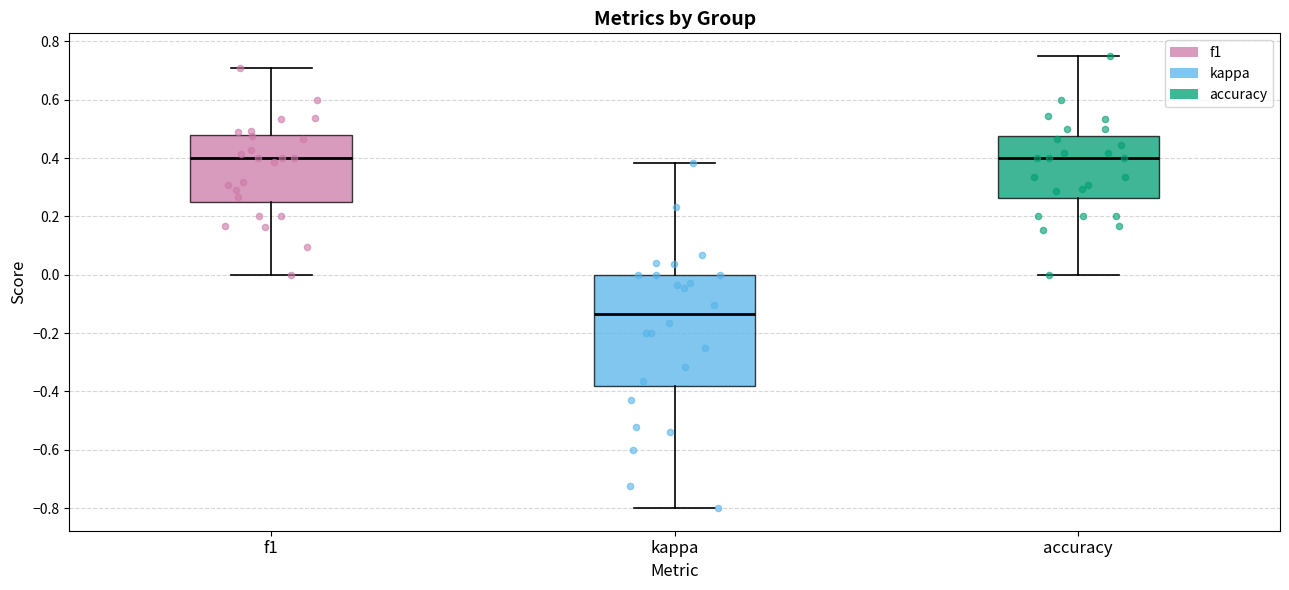

Reading left to right, read every box against the y-axis: the position of its median line, the range the box covers, and the ends of its whiskers. The values are not printed on the chart, so give them approximately, as read against the axis.

f1: median 0.40, box 0.26 to 0.48, whiskers 0.00 to 0.70
kappa: median -0.14, box -0.38 to 0.00, whiskers -0.80 to 0.38
accuracy: median 0.40, box 0.26 to 0.48, whiskers 0.00 to 0.76